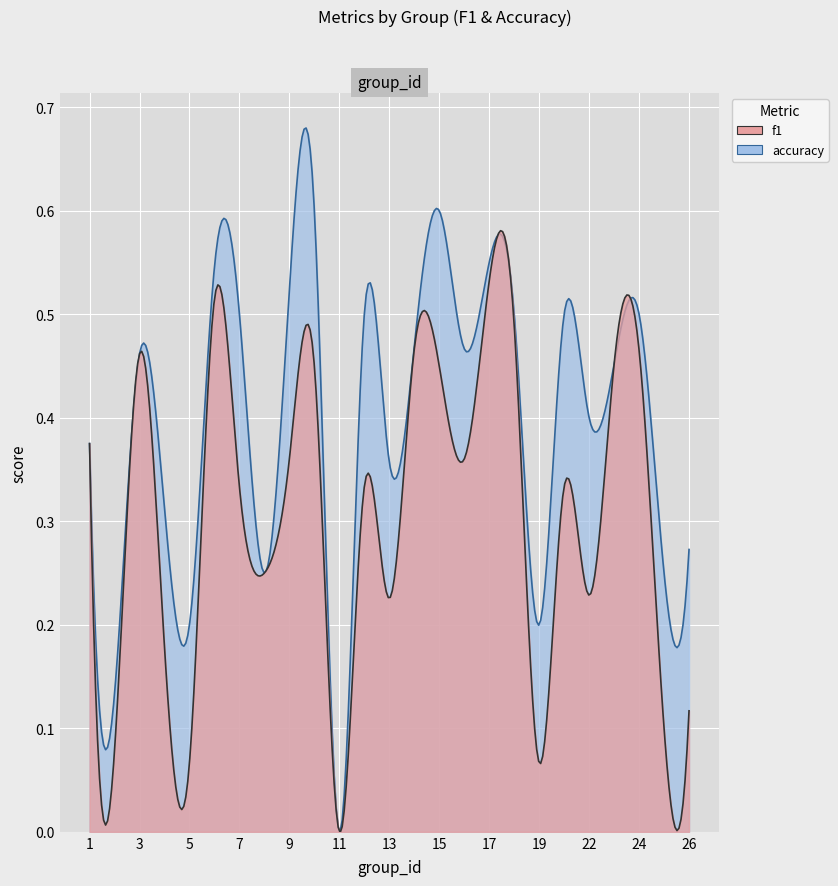

True or false: f1 and accuracy cross at least once.

False